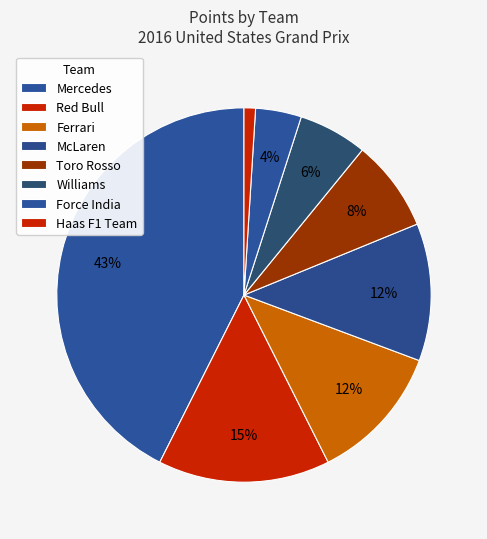

What is the total percentage of Toro Rosso and Force India?

11.9%